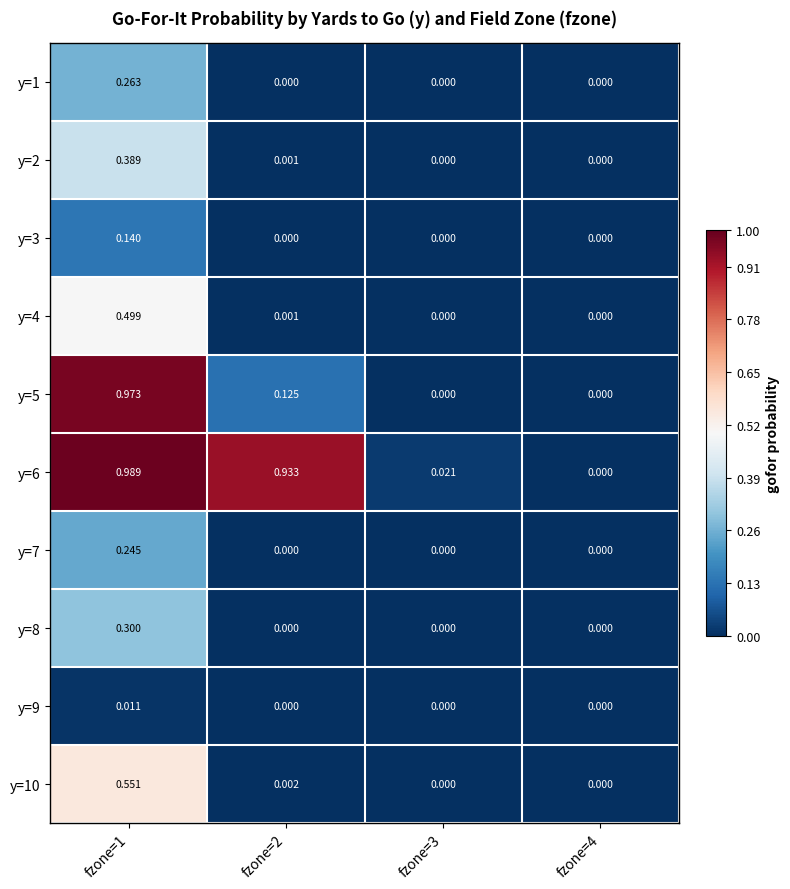

Is the value of y=6 at fzone=3 greater than the value of y=8 at fzone=3?

Yes